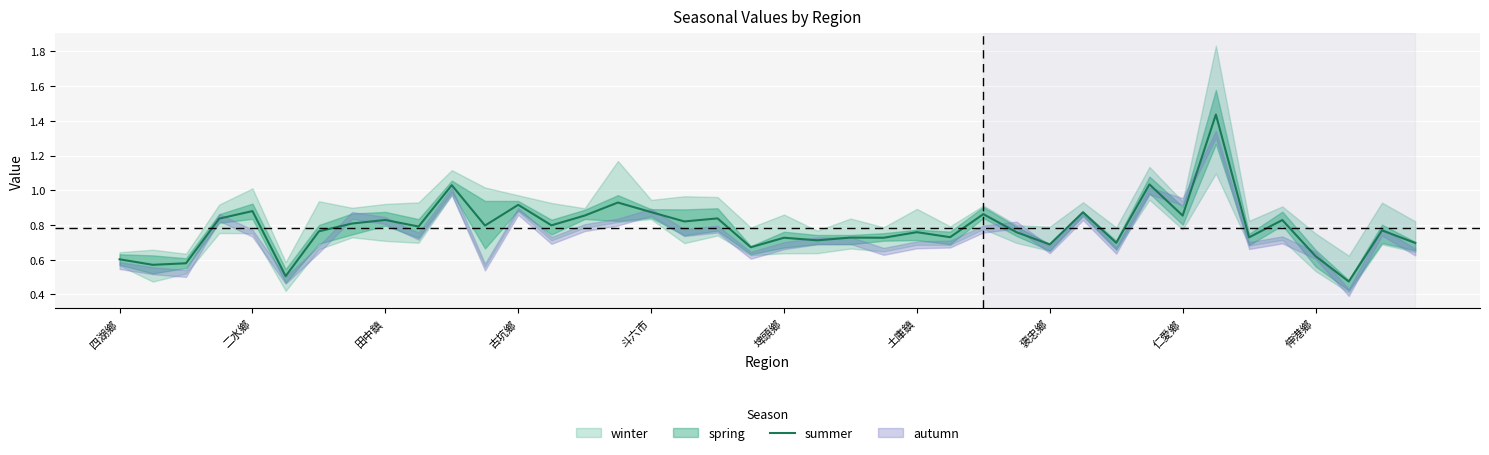

Count the number of categories in the chart.

40